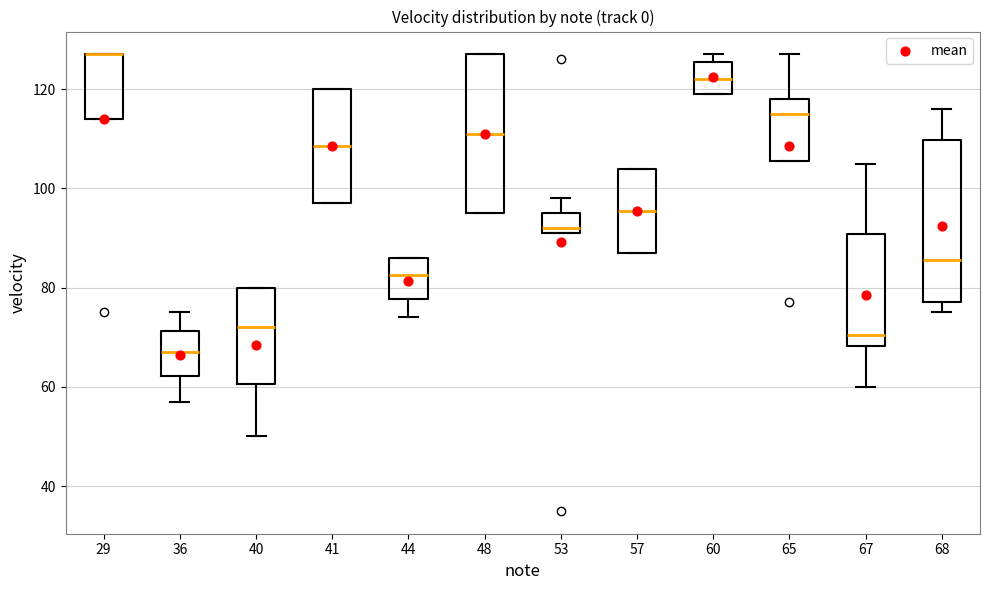

Reading left to right, read every box against the y-axis: the position of its median line, the range the box covers, and the ends of its whiskers. The values are not printed on the chart, so give them approximately, as read against the axis.

29: median 128 (drawn on the box's upper edge), box 114 to 128, whiskers 114 to 128
36: median 68, box 62 to 72, whiskers 58 to 76
40: median 72, box 60 to 80, whiskers 50 to 80
41: median 108, box 98 to 120, whiskers 98 to 120
44: median 82, box 78 to 86, whiskers 74 to 86
48: median 112, box 96 to 128, whiskers 96 to 128
53: median 92 (just above the box's lower edge), box 92 to 96, whiskers 92 to 98
57: median 96, box 88 to 104, whiskers 88 to 104
60: median 122, box 120 to 126, whiskers 120 to 128
65: median 116, box 106 to 118, whiskers 106 to 128
67: median 70, box 68 to 90, whiskers 60 to 106
68: median 86, box 78 to 110, whiskers 76 to 116